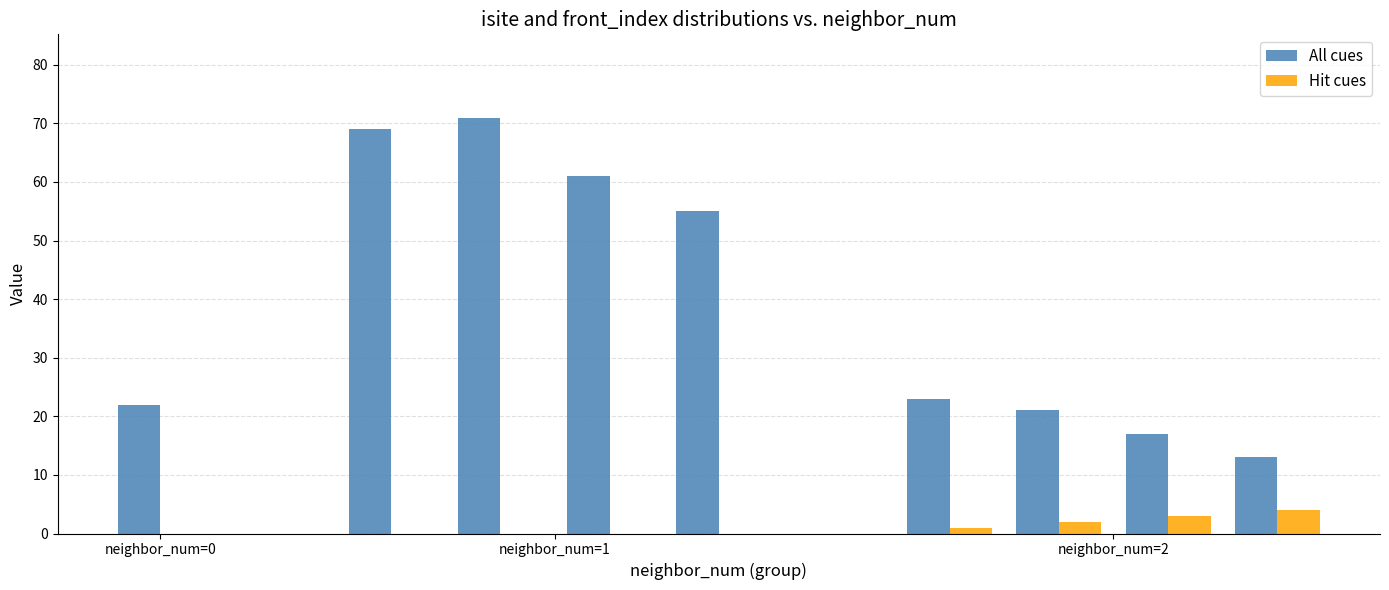

What is the sum of all Hit cues values?

10